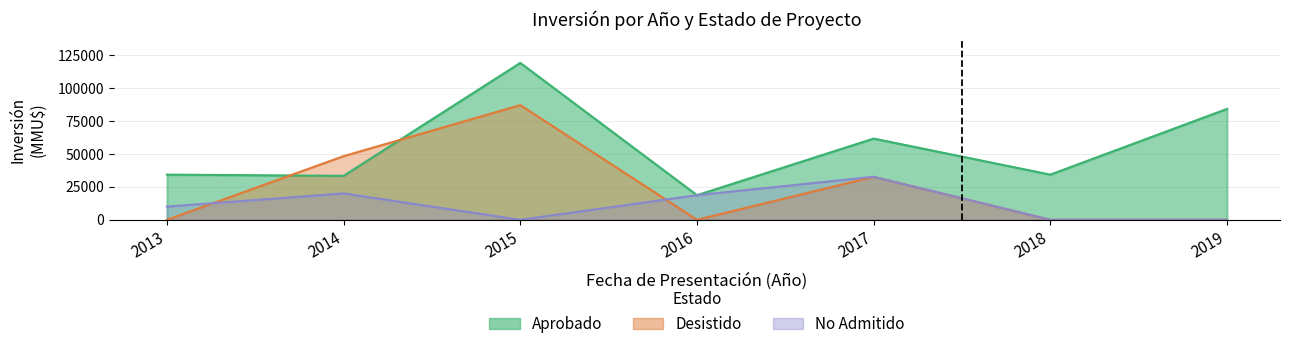

True or false: Desistido has a value of 29000 at 2015-10.

True